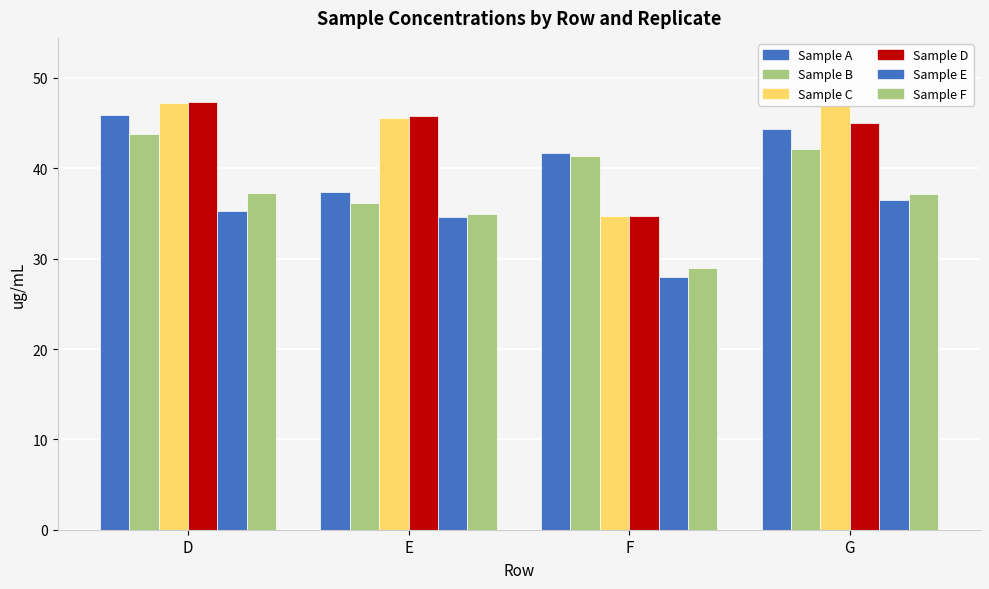

Which series changed the most between D and G?

Sample D